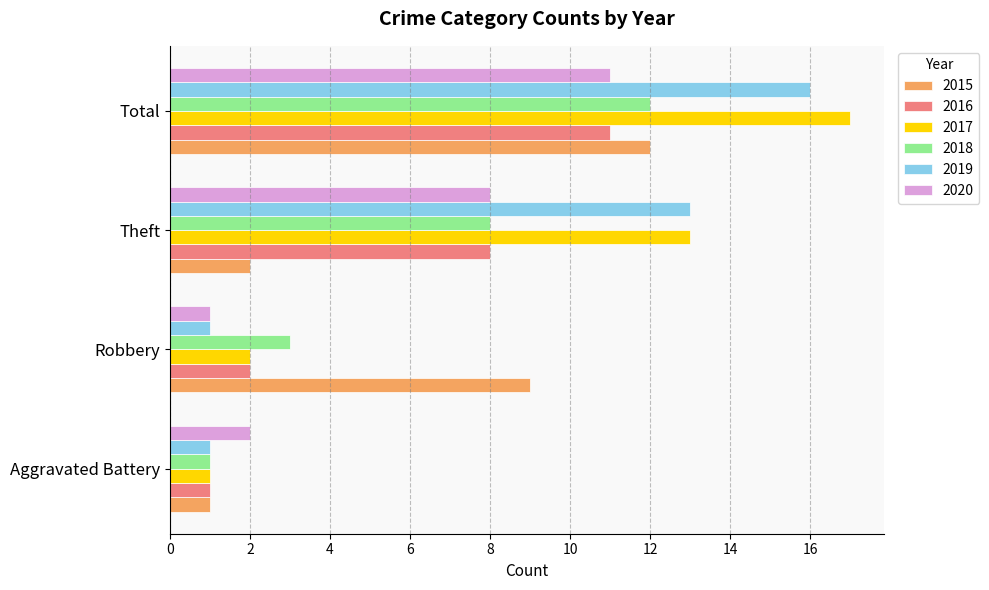

At how many categories does at least one series exceed 5?

3